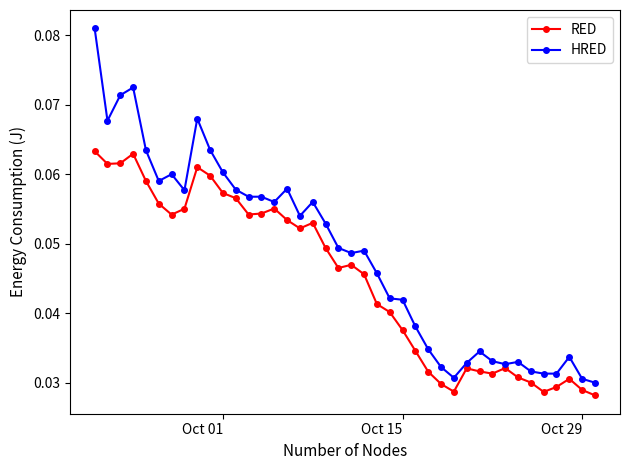

At how many categories does at least one series exceed 0?

40